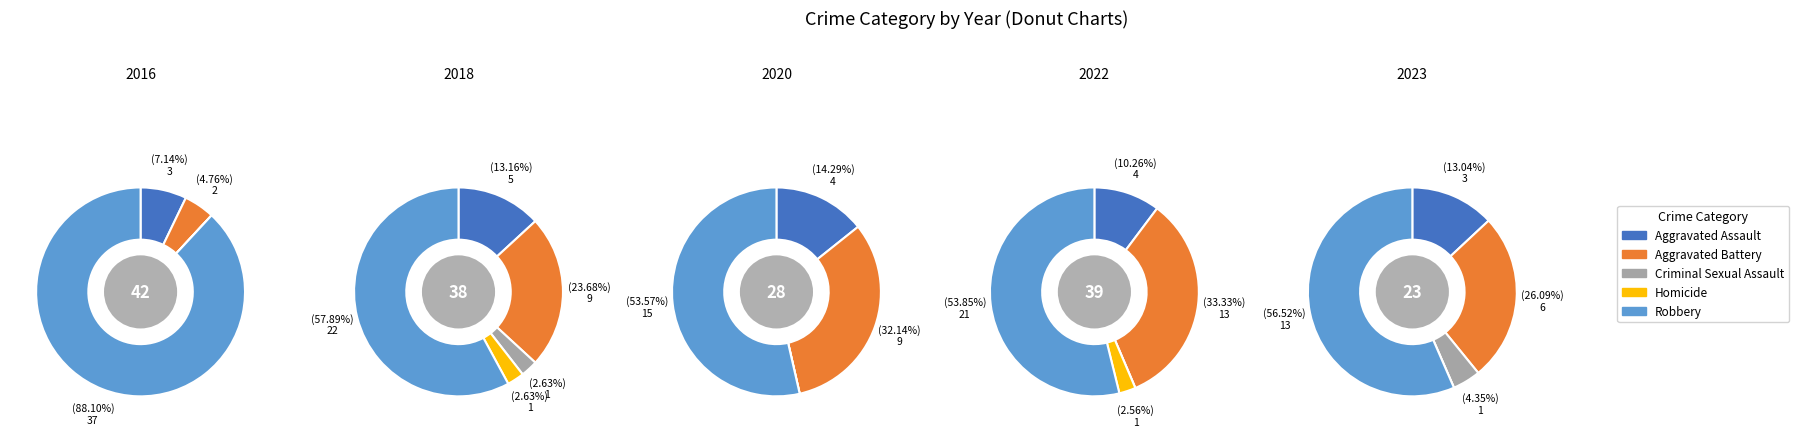

Which slice is the largest?

Robbery